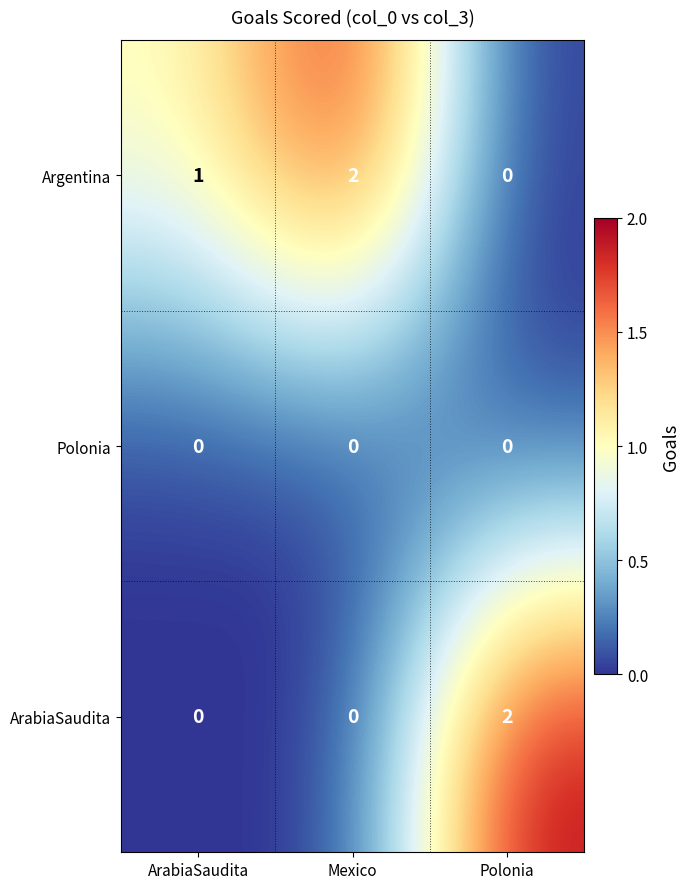

True or false: Argentina has a value of 1 at ArabiaSaudita.

True